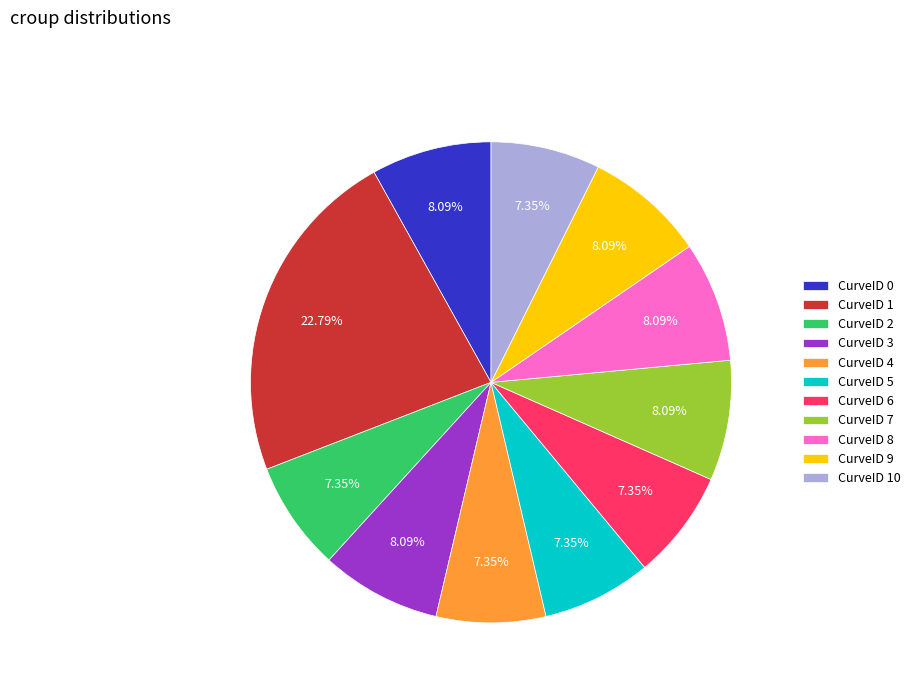

Between CurveID 8 and CurveID 2, which is larger?

CurveID 8